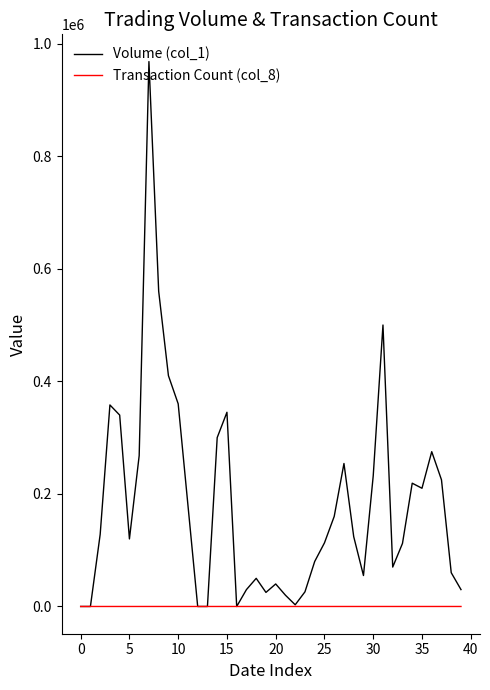

What are all the series names shown in the legend?

Volume (col_1), Transaction Count (col_8)